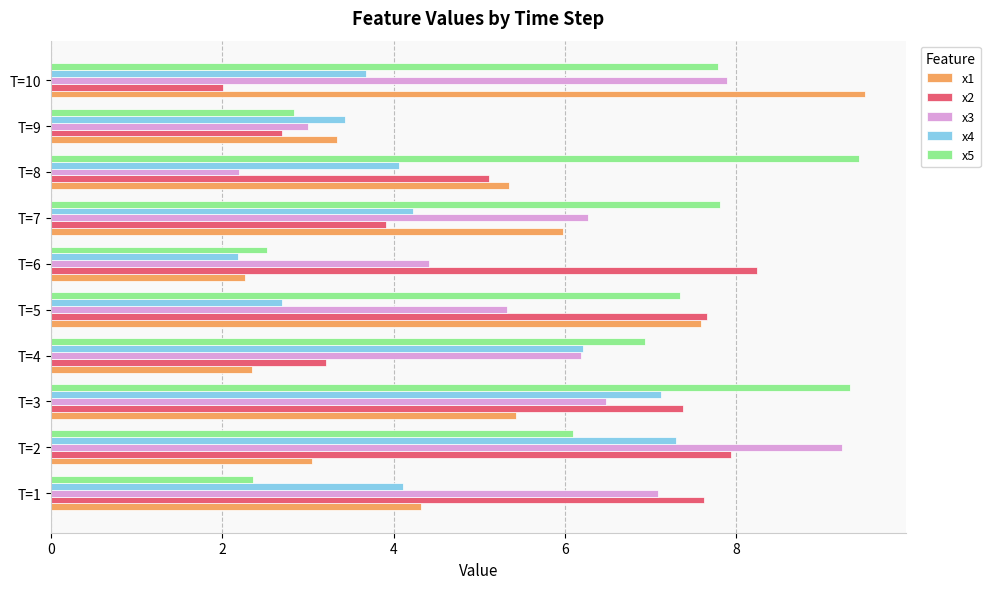

What is the maximum value for x3?

9.2